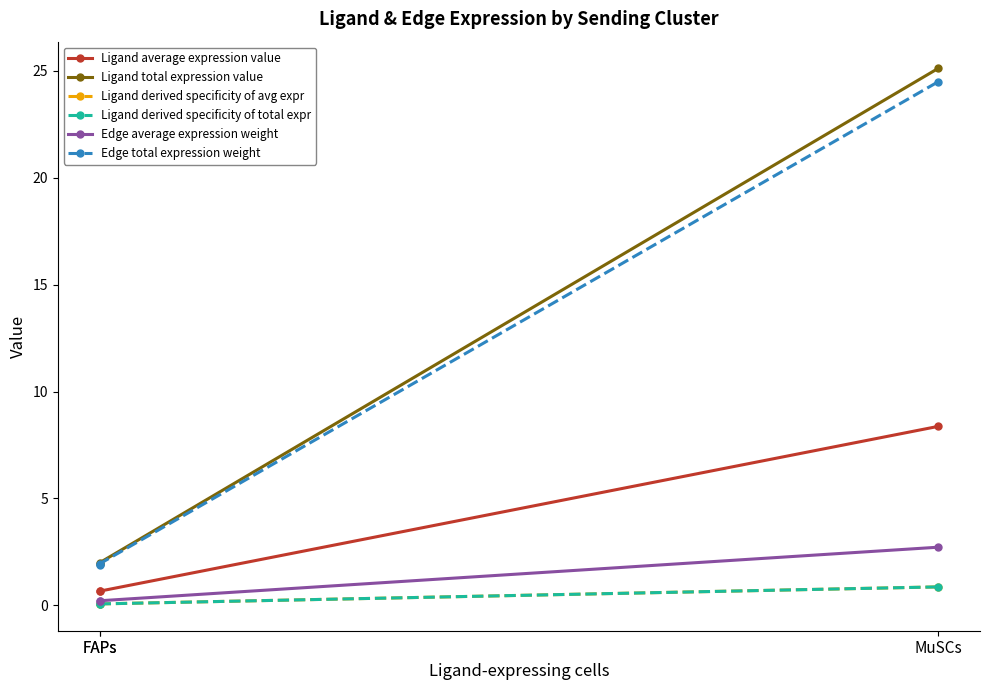

At which category does the chart reach its peak across all series?

MuSCs